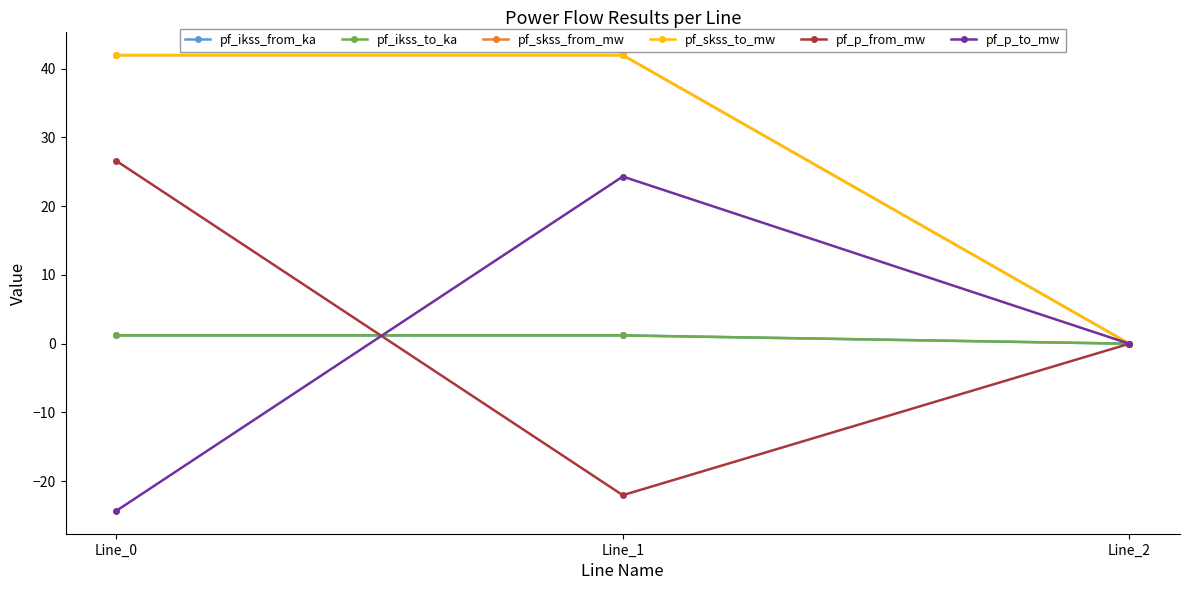

Which series has the largest total across all categories?

pf_skss_from_mw